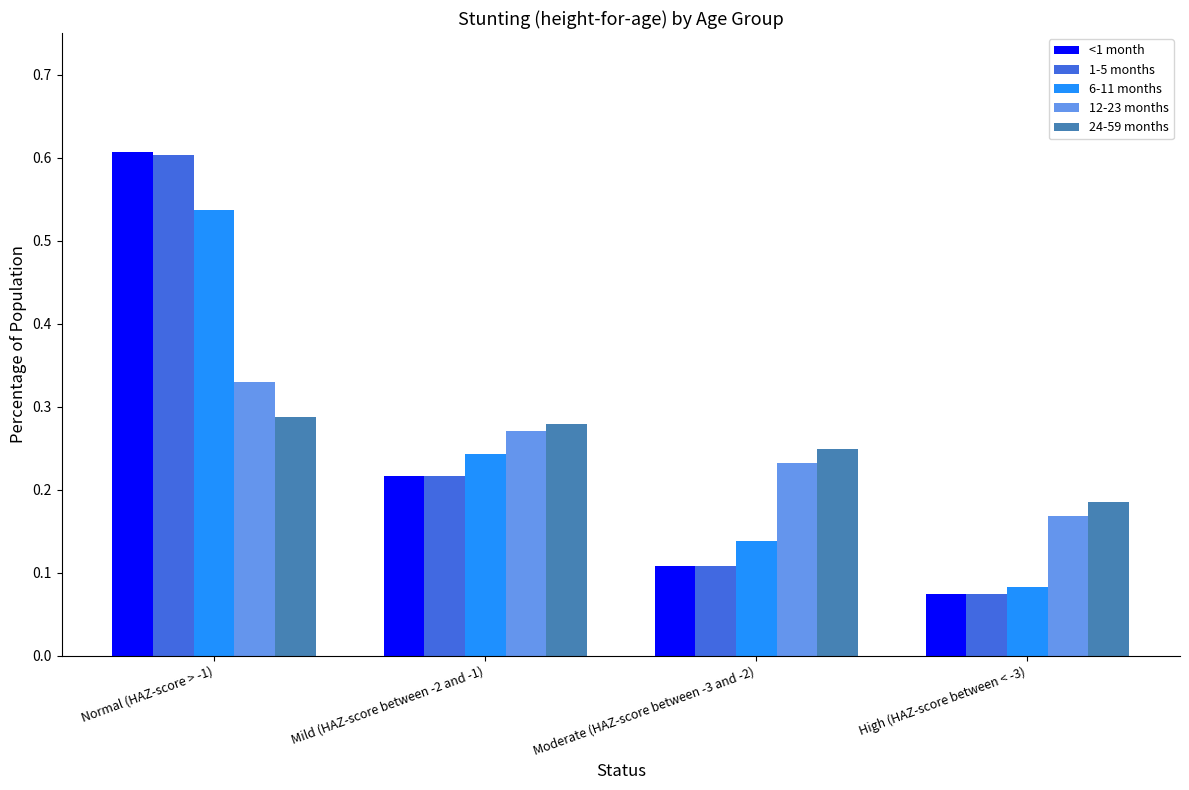

List the labels in order of 6-11 months value, smallest first.

High (HAZ-score between < -3), Moderate (HAZ-score between -3 and -2), Mild (HAZ-score between -2 and -1), Normal (HAZ-score > -1)